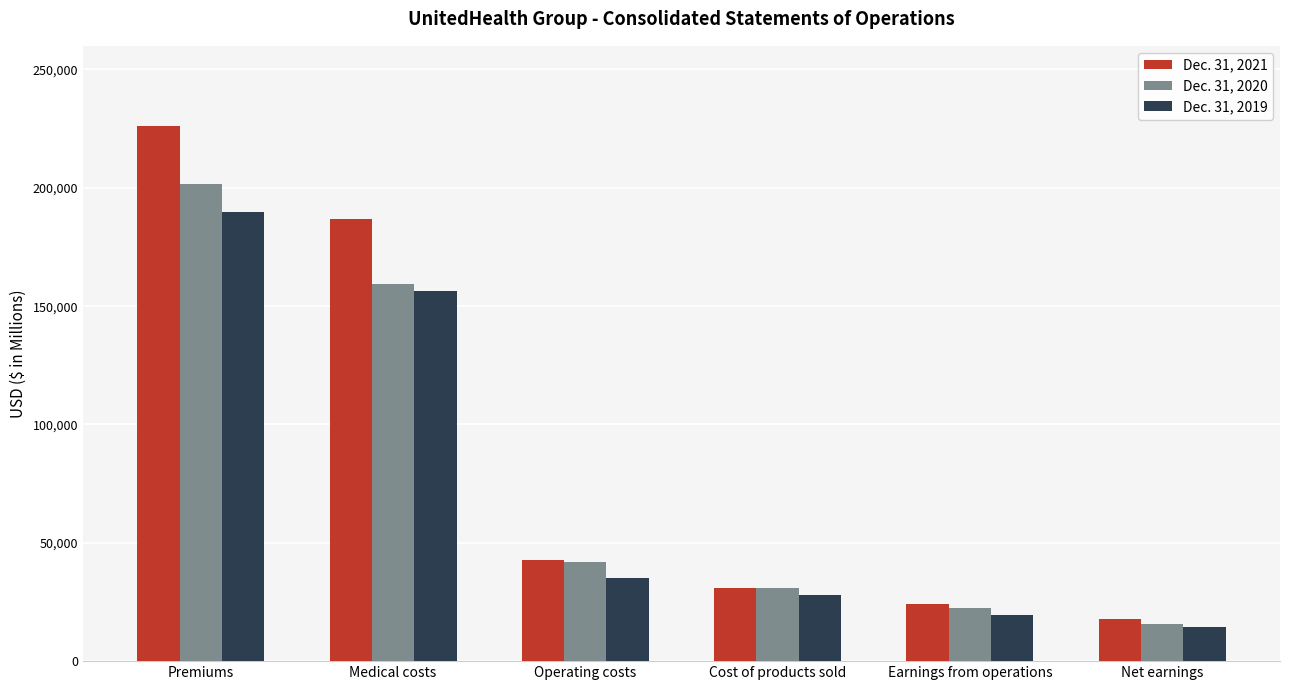

Which series changed the most between Medical costs and Cost of products sold?

Dec. 31, 2021